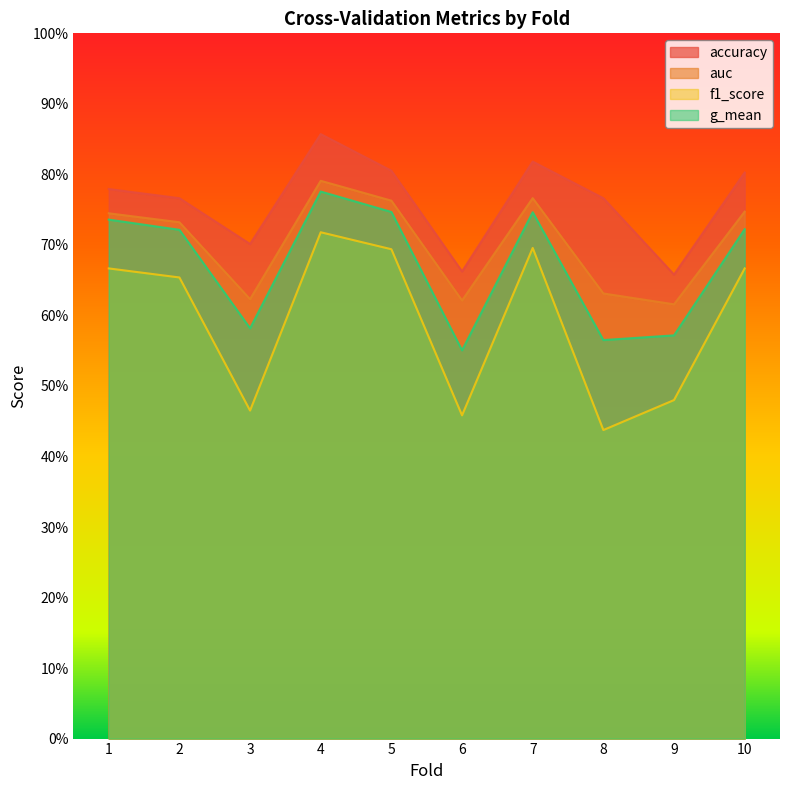

What is the sum of the accuracy values at 5 and 6?

1.5